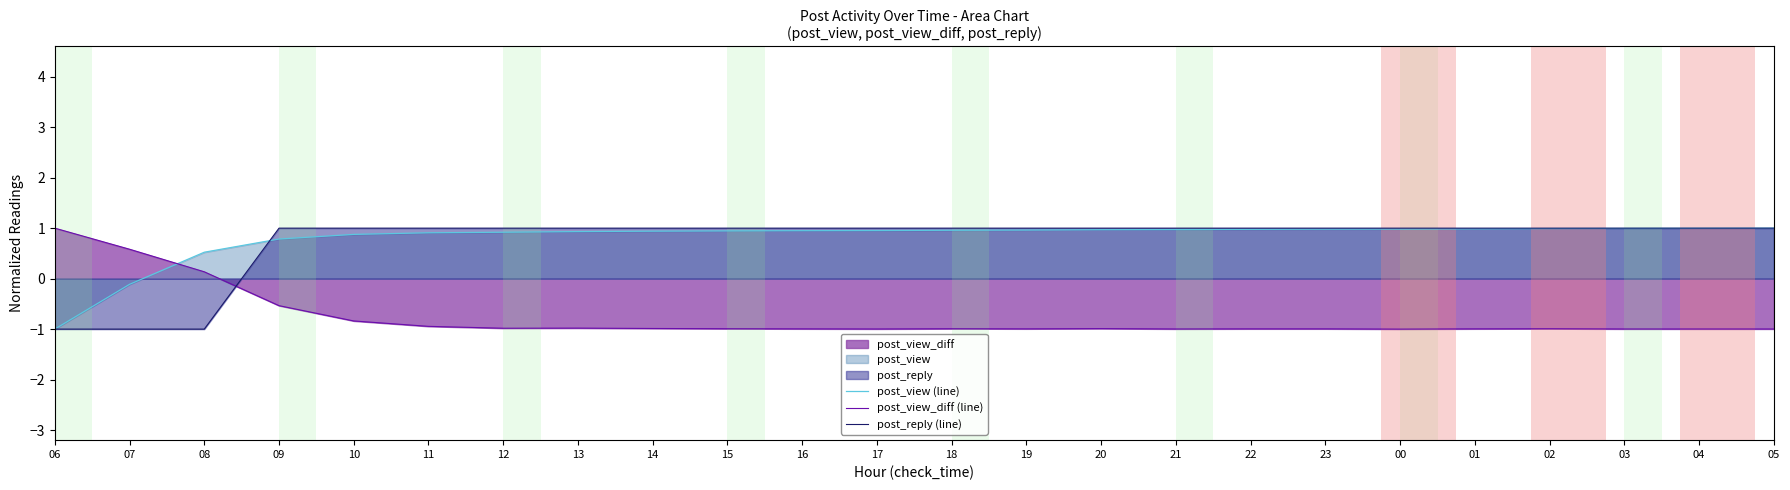

Which label corresponds to the largest value in the chart?

05